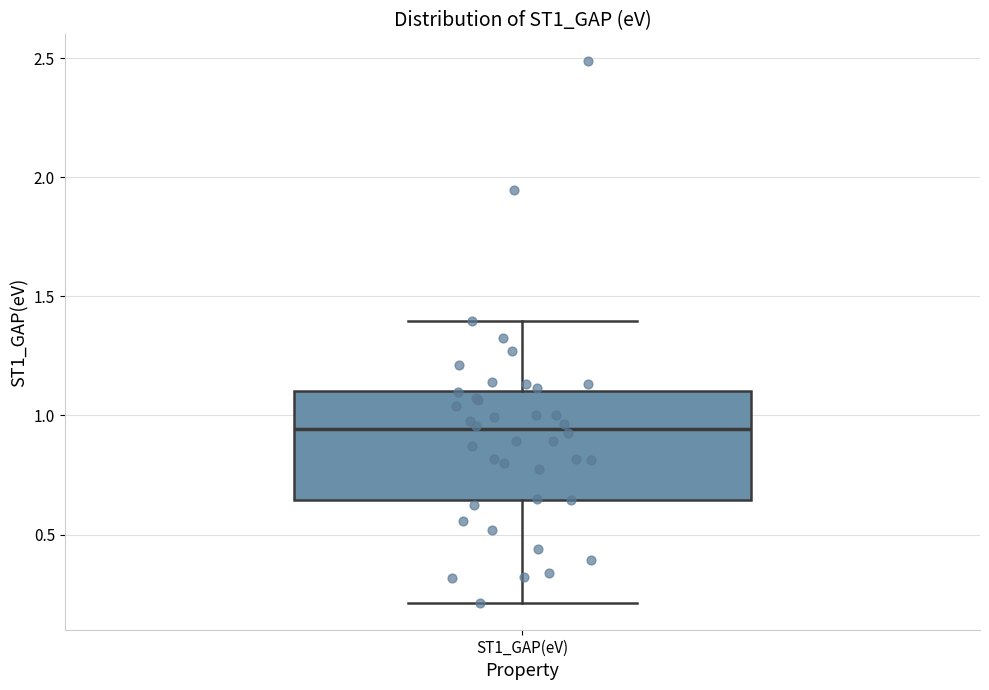

Read this box plot against the y-axis: the position of the median line, the range covered by the box, and the ends of both whiskers. The values are not printed on the chart, so give them approximately, as read against the axis.

median 0.95, box 0.65 to 1.10, whiskers 0.20 to 1.40